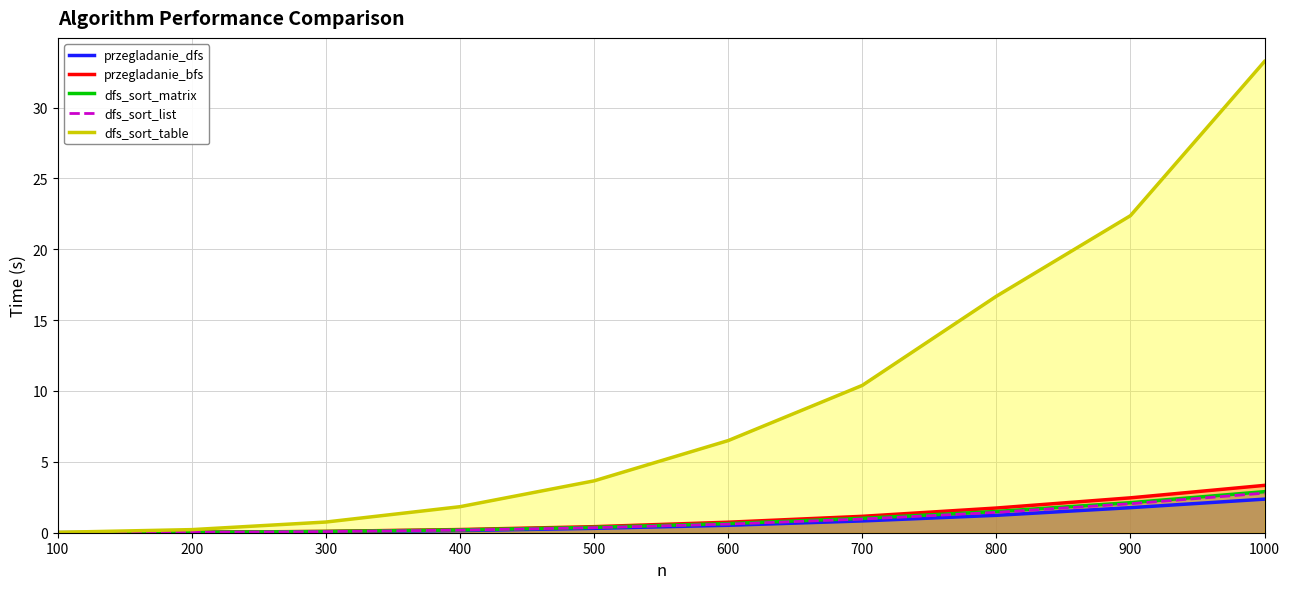

True or false: przegladanie_bfs and przegladanie_dfs cross at least once.

False